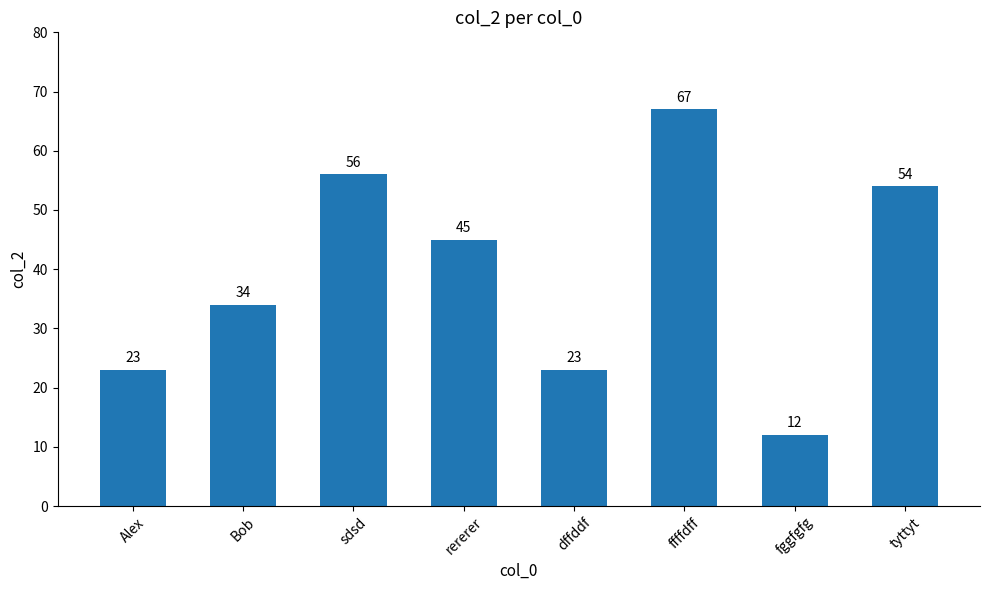

Between rererer and tyttyt, which is larger?

tyttyt